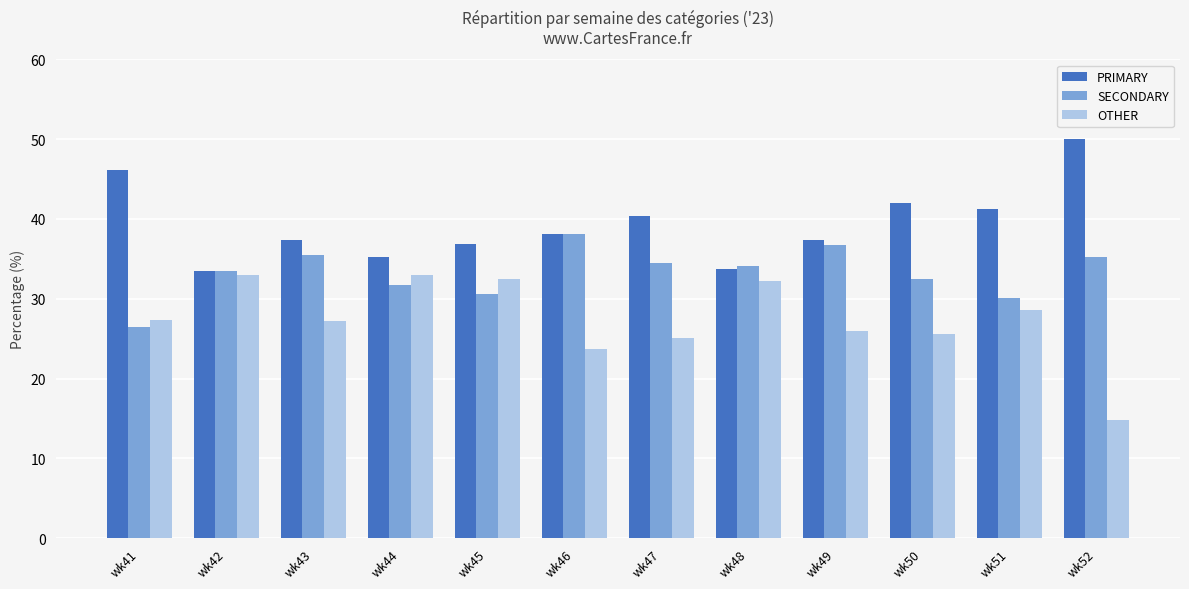

Which series has the widest spread of values?

OTHER